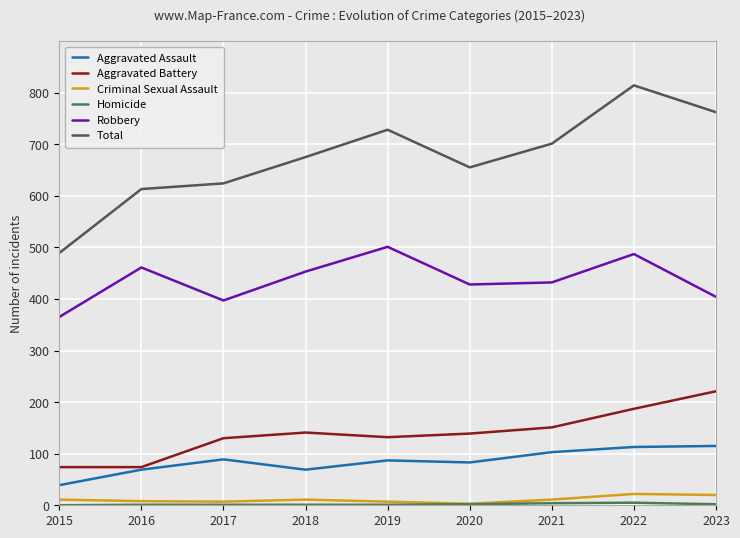

Is it true that Aggravated Battery equals 187 at 2022?

True